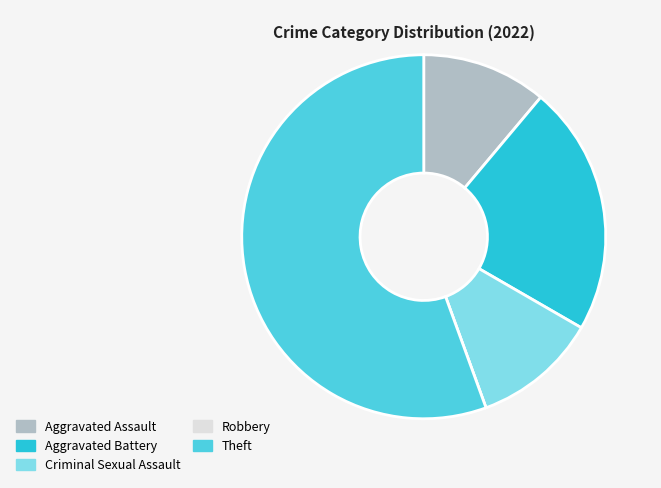

Which category has the biggest portion of the pie?

Theft